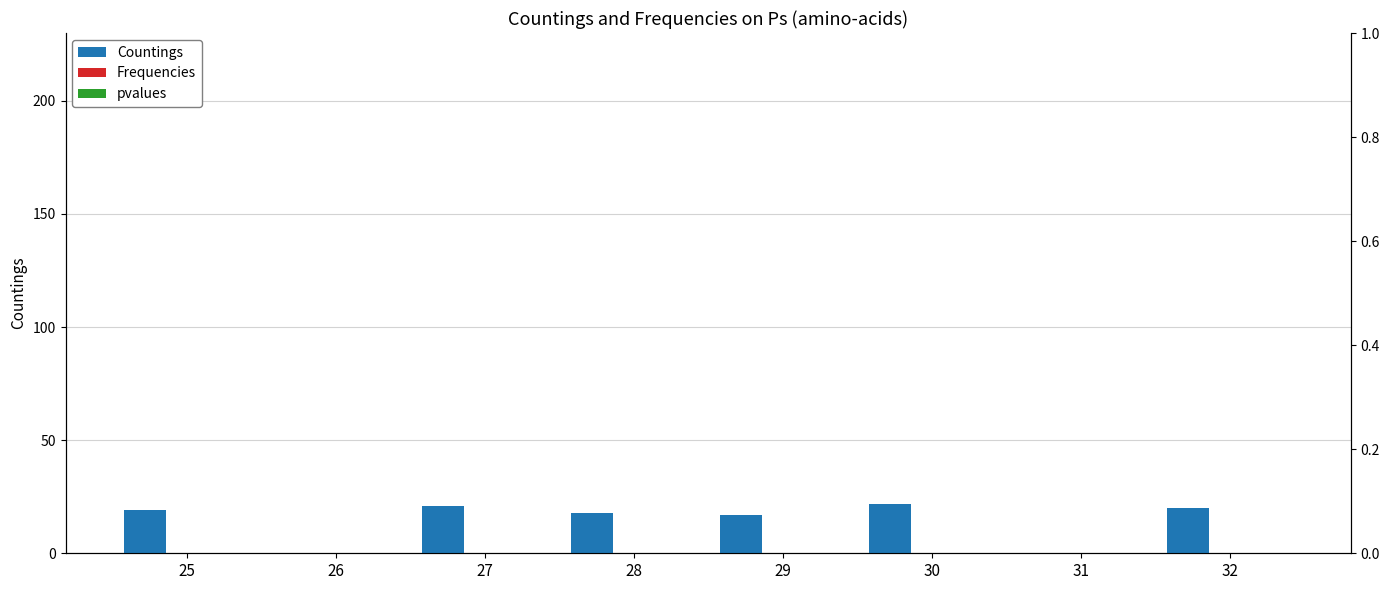

List the series in order of their peak value, highest first.

Countings, Frequencies, pvalues